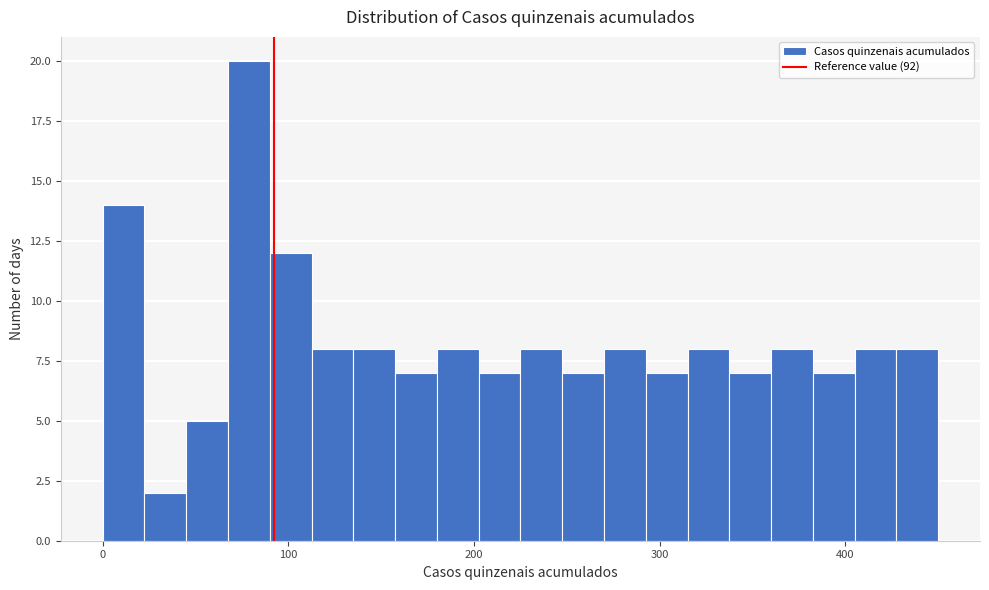

Around what value on the x-axis is the tallest bar? Give the approximate position of its centre, as read against the axis.

80